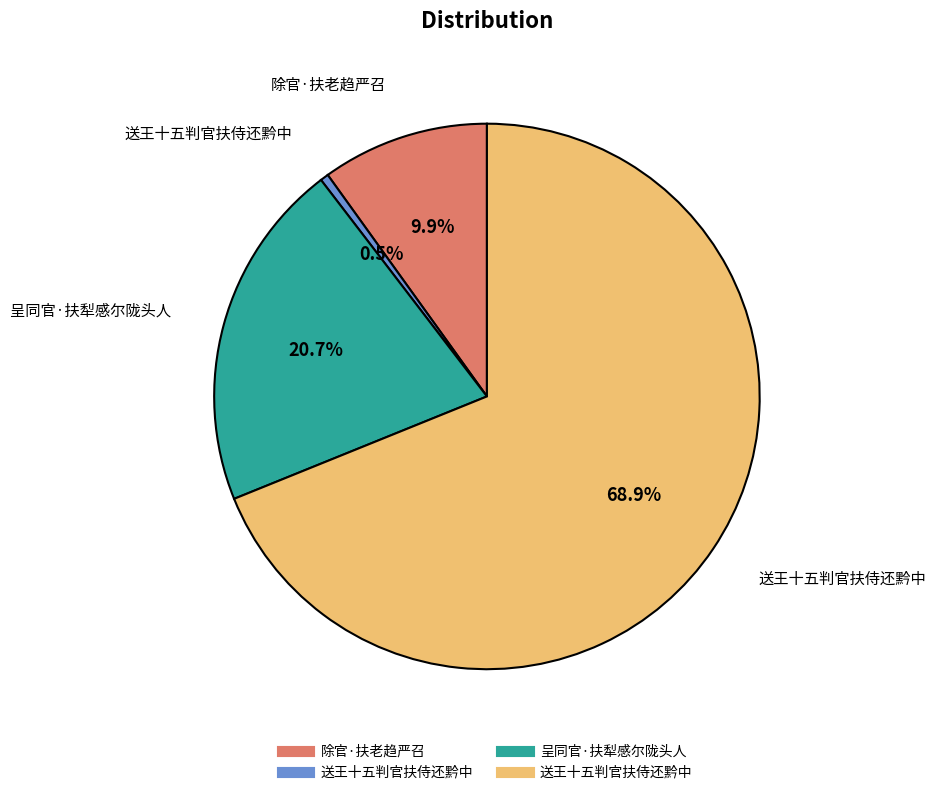

Is there any slice that represents more than half of the pie?

Yes